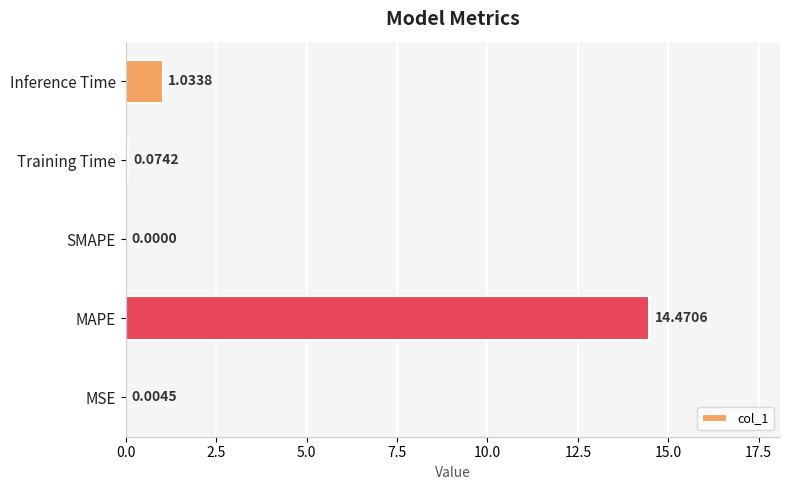

What is the sum of the values at MAPE and Training Time?

14.5